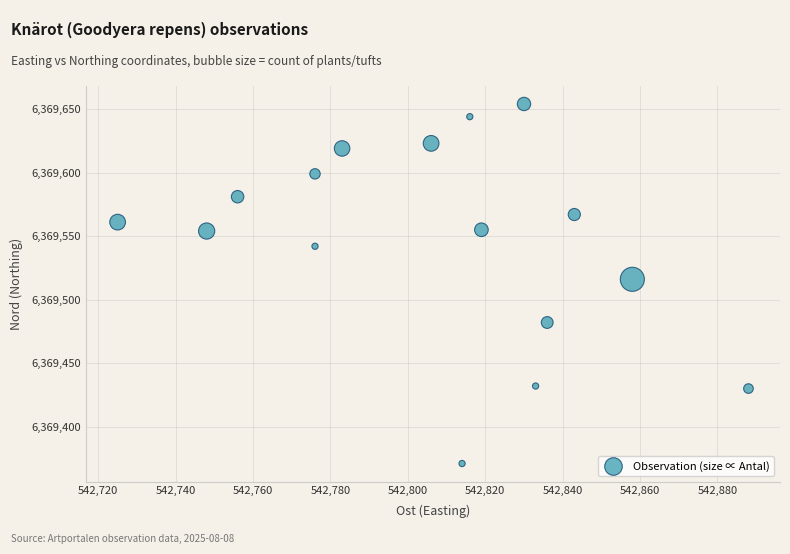

What Y value in the scatter plot is closest to 6369512?

6369516